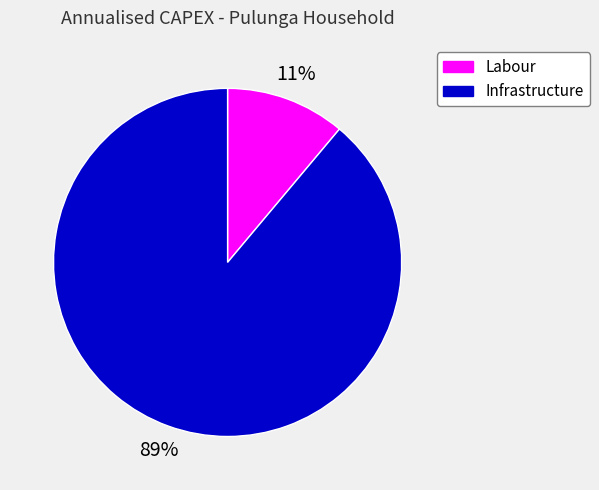

To the nearest percent, what is the difference between the largest and smallest slice percentages?

78%